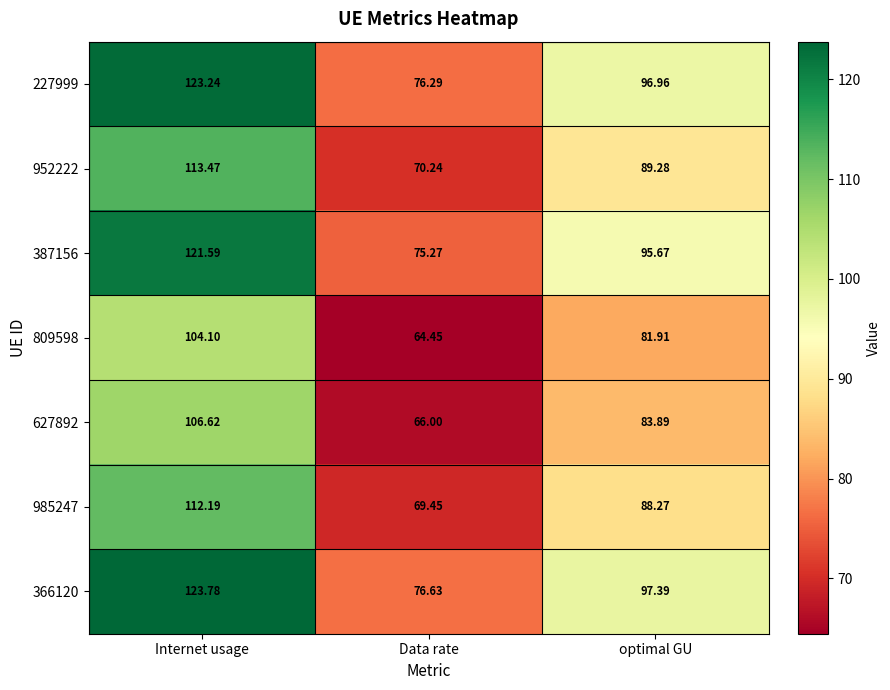

Rank the categories by 952222 value from lowest to highest.

Data rate, optimal GU, Internet usage